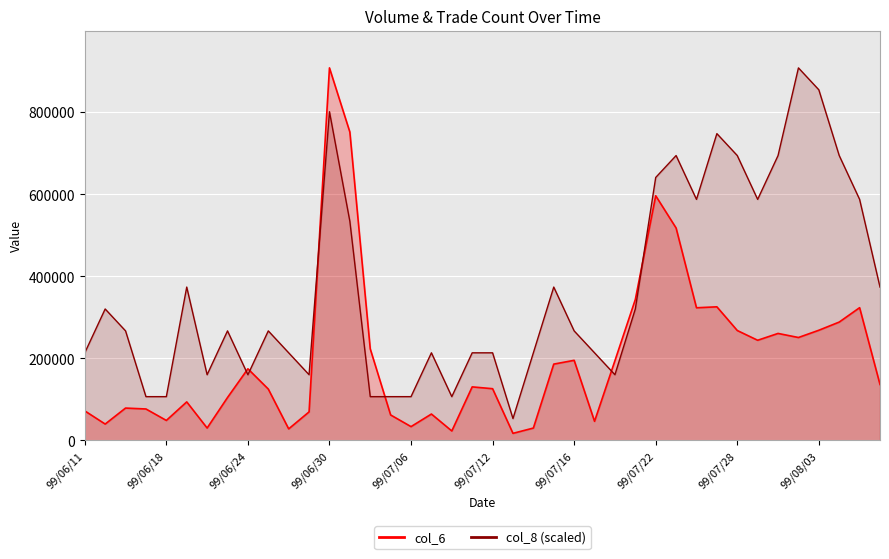

True or false: col_6 has a value of 39146.0 at 99/07/16.

False